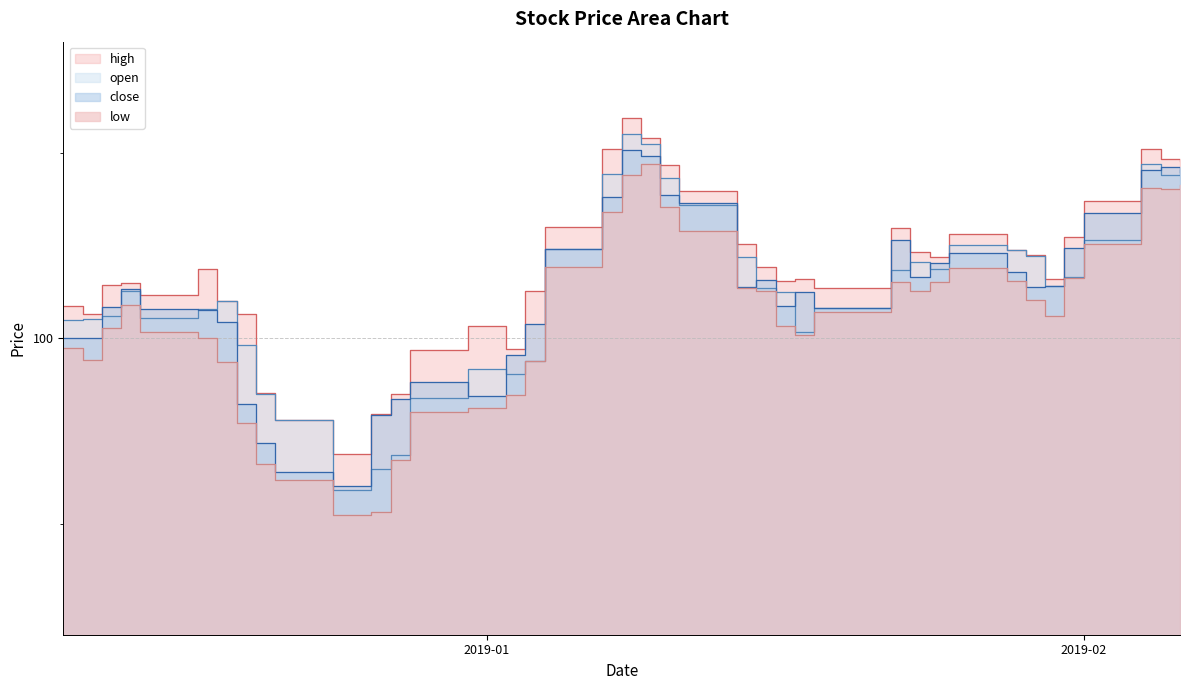

List the labels in order of low value, smallest first.

2018-12-24, 2018-12-26, 2018-12-21, 2018-12-20, 2018-12-27, 2018-12-19, 2018-12-28, 2018-12-31, 2019-01-02, 2018-12-18, 2019-01-03, 2018-12-11, 2018-12-10, 2018-12-17, 2019-01-17, 2018-12-14, 2018-12-12, 2019-01-16, 2019-01-30, 2019-01-18, 2018-12-13, 2019-01-29, 2019-01-23, 2019-01-15, 2019-01-14, 2019-01-22, 2019-01-24, 2019-01-28, 2019-01-31, 2019-01-25, 2019-01-04, 2019-02-01, 2019-01-11, 2019-01-07, 2019-01-10, 2019-02-05, 2019-02-04, 2019-02-06, 2019-01-08, 2019-01-09